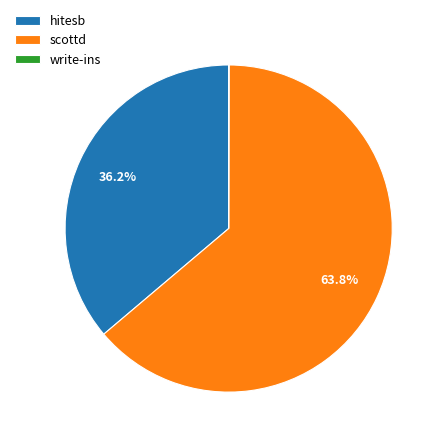

Which has a higher value, scottd or hitesb?

scottd